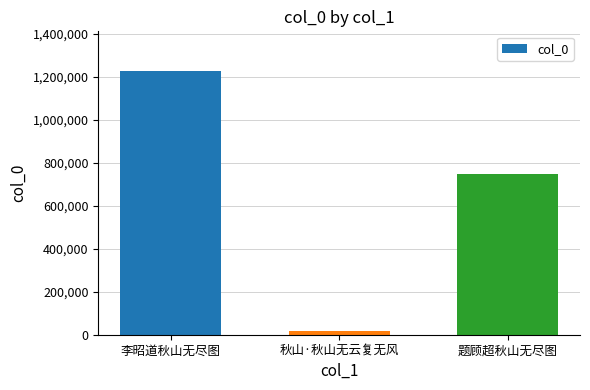

At which label does the data first exceed 747574?

李昭道秋山无尽图